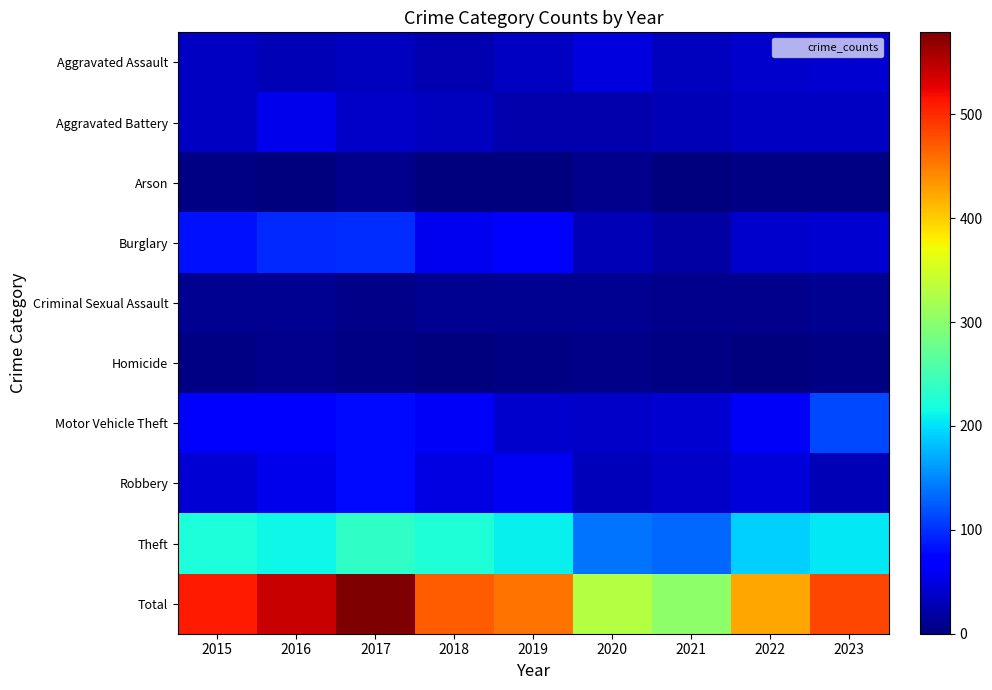

Which has a higher value, 2019 or 2022?

2022